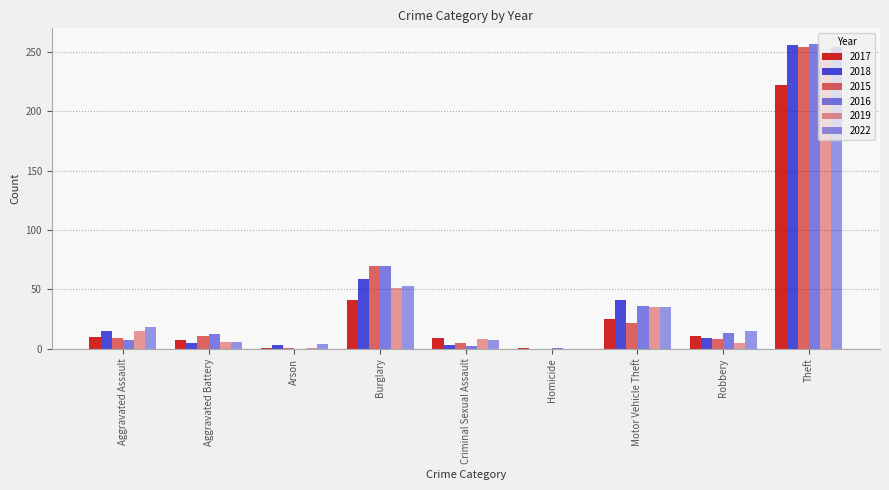

How many distinct data groups are displayed?

6